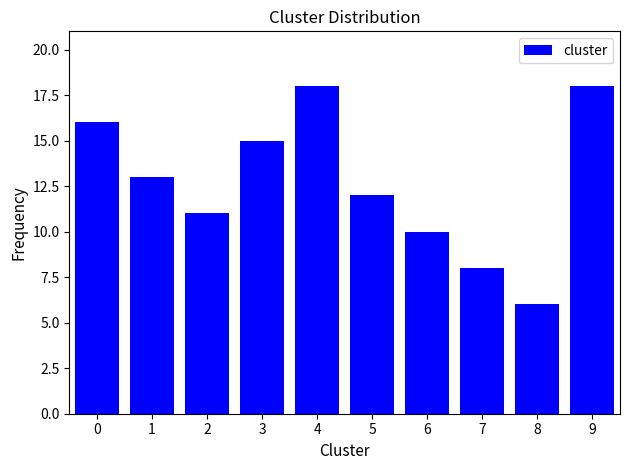

Reading left to right, extract all data points from this chart.

16	13	11	15	18	12	10	8	6	18